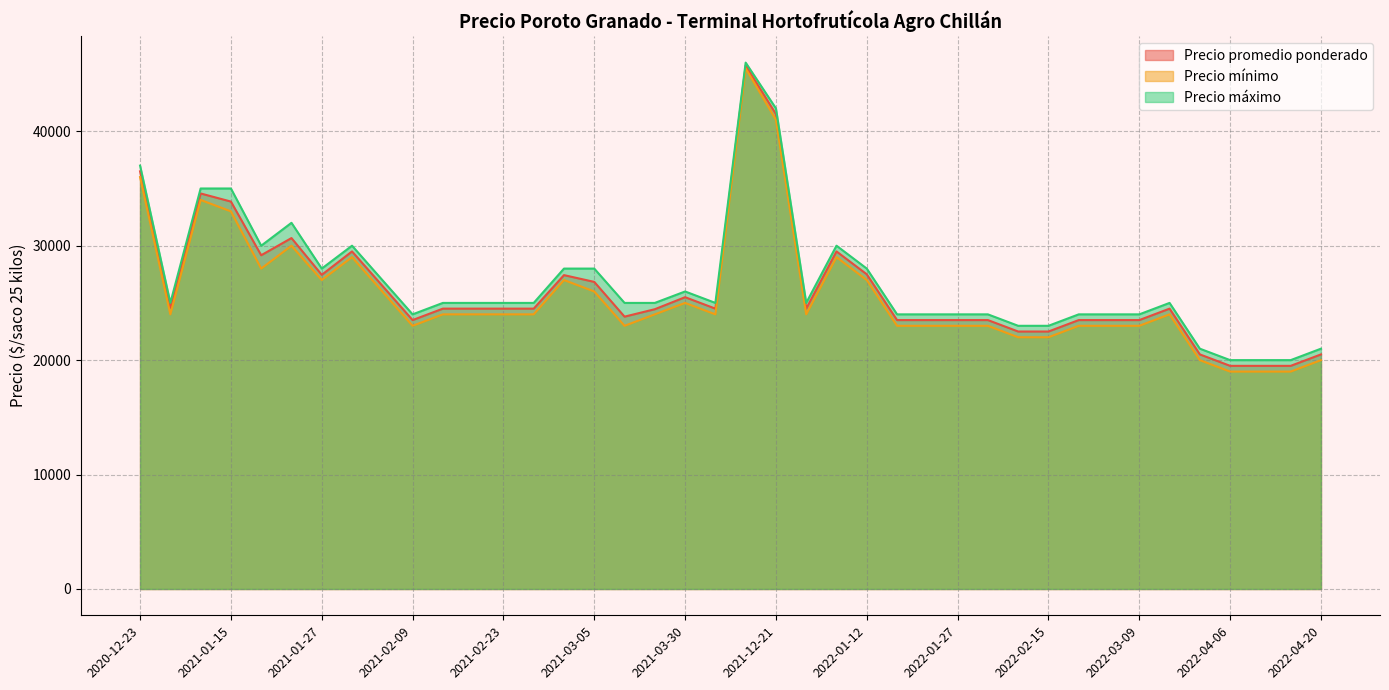

Read the Precio mínimo value at 2022-03-11.

24000